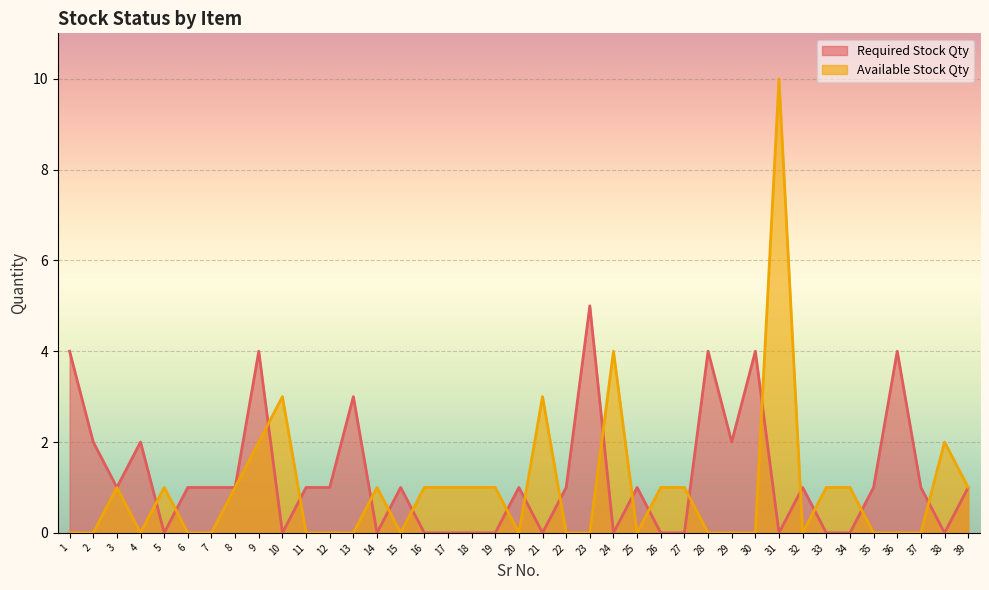

True or false: Required Stock Qty has a value of 0 at 27.

True